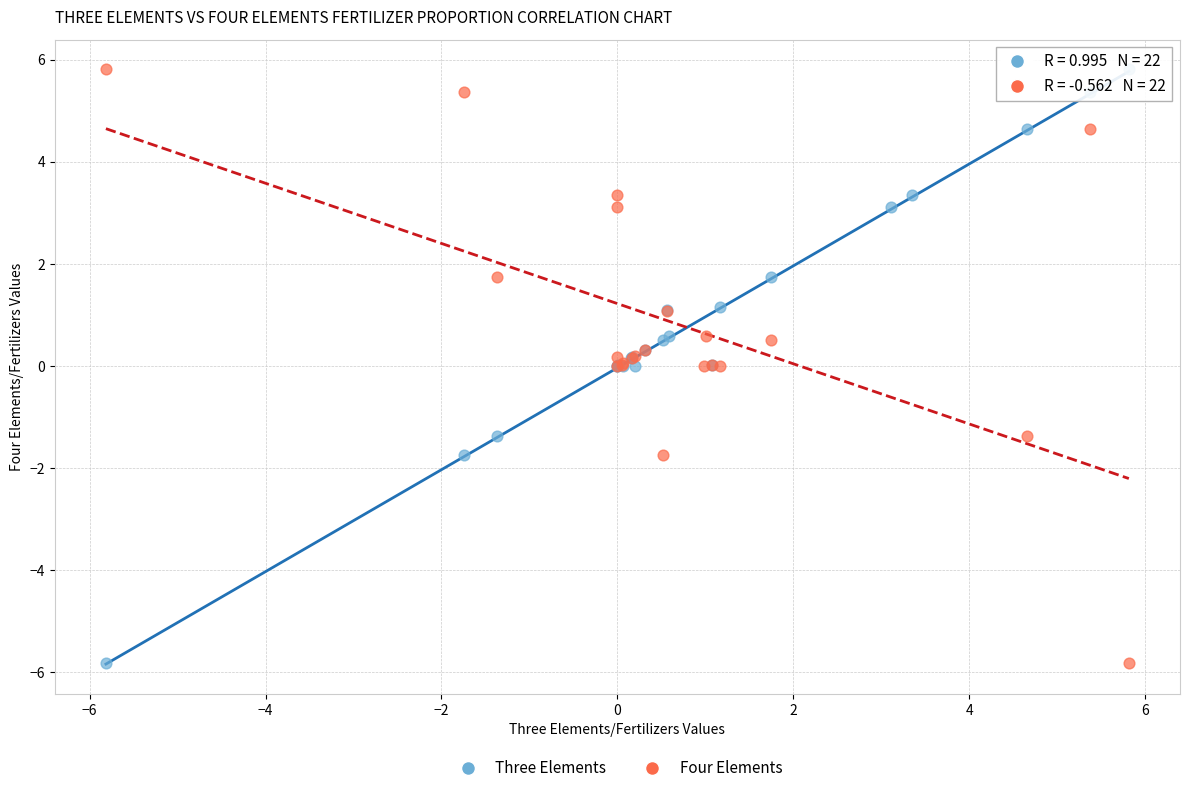

What are all the series names shown in the legend?

Three Elements, Four Elements